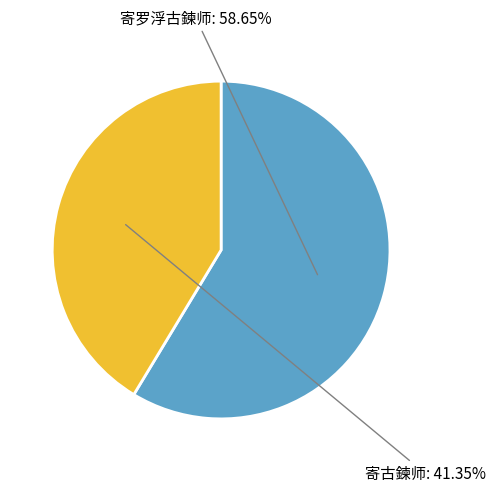

Is there a majority slice in this chart?

Yes